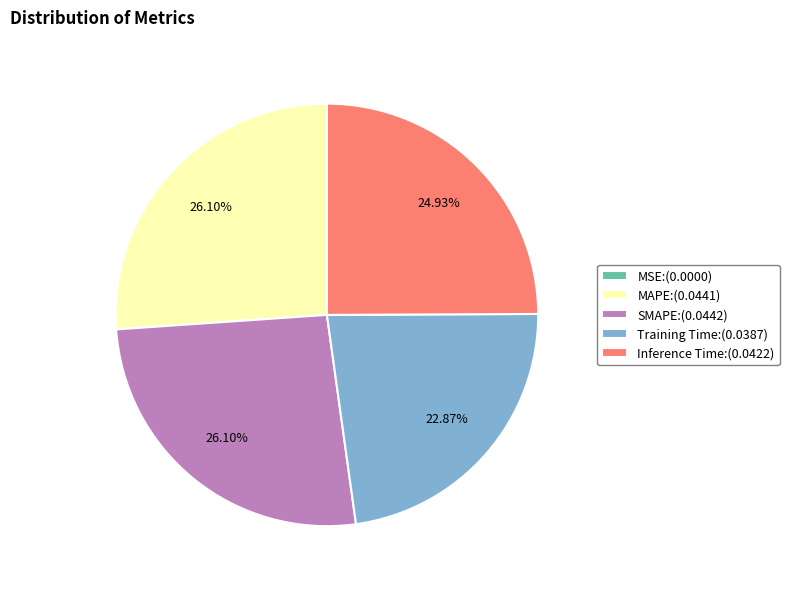

Between MAPE:(0.0441) and Inference Time:(0.0422), which is larger?

MAPE:(0.0441)